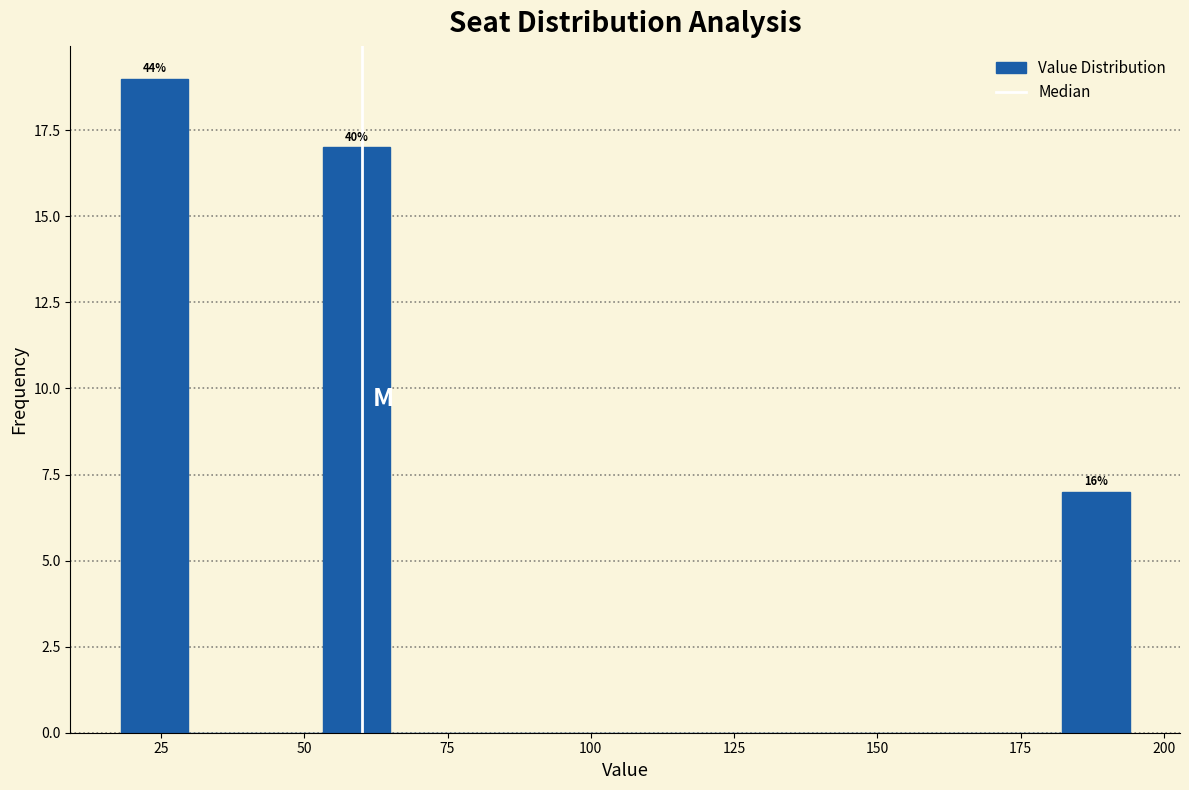

Around what value on the x-axis is the tallest bar? Give the approximate position of its centre, as read against the axis.

25